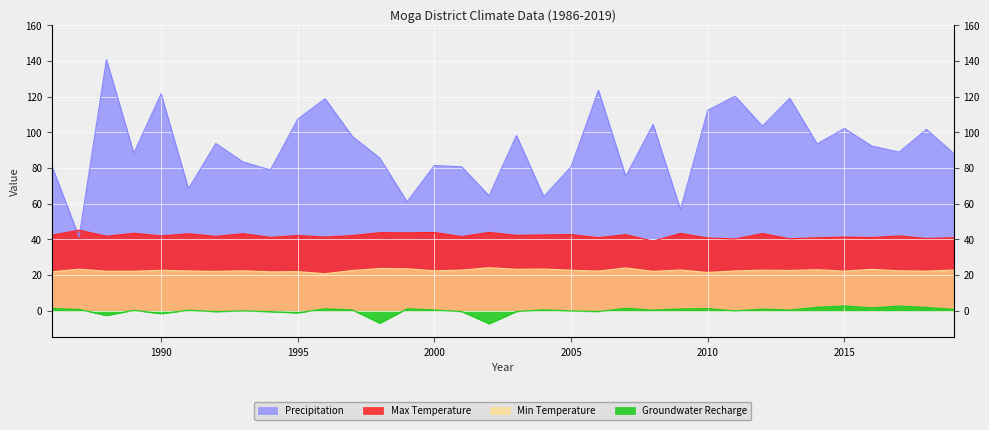

True or false: Groundwater Recharge and Min Temperature cross at least once.

False